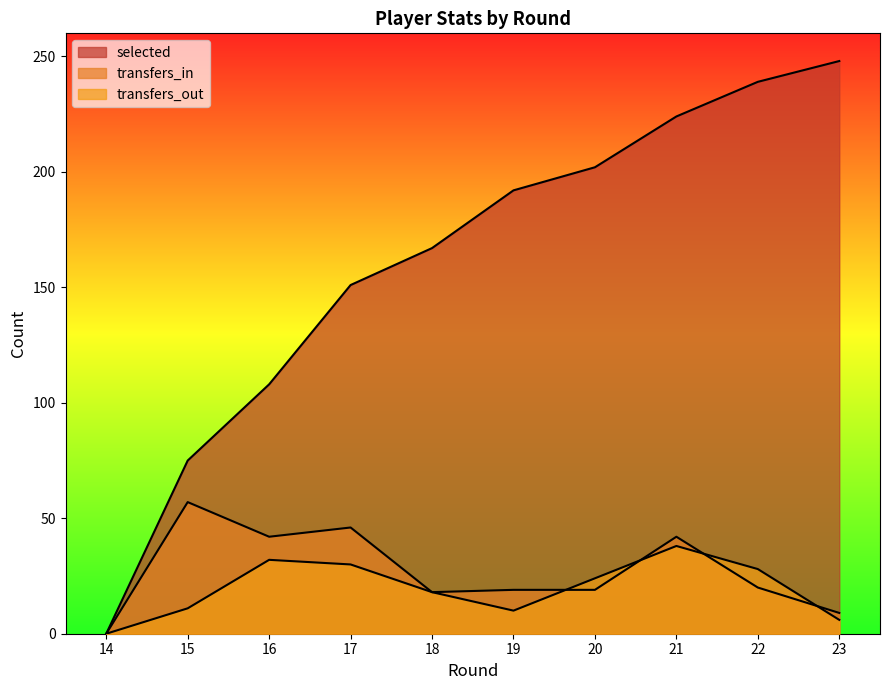

What is the approximate value of transfers_in at 17, to the nearest 10?

50